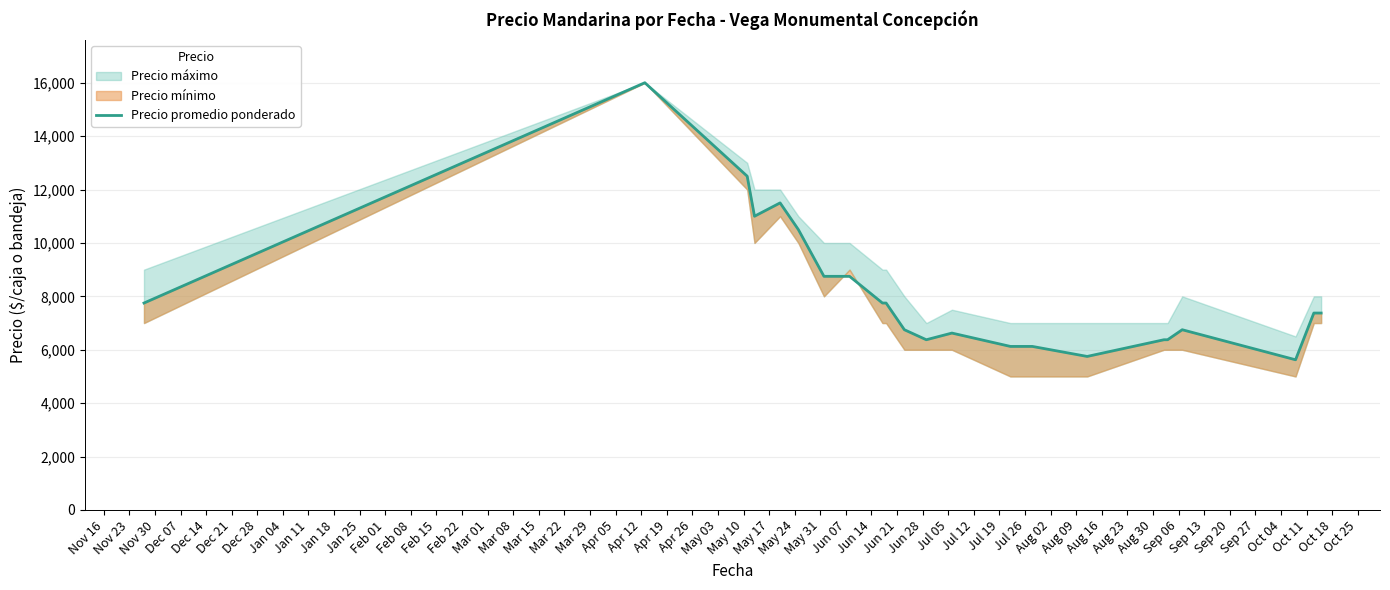

What is the value of the 5th point from the left?

11500